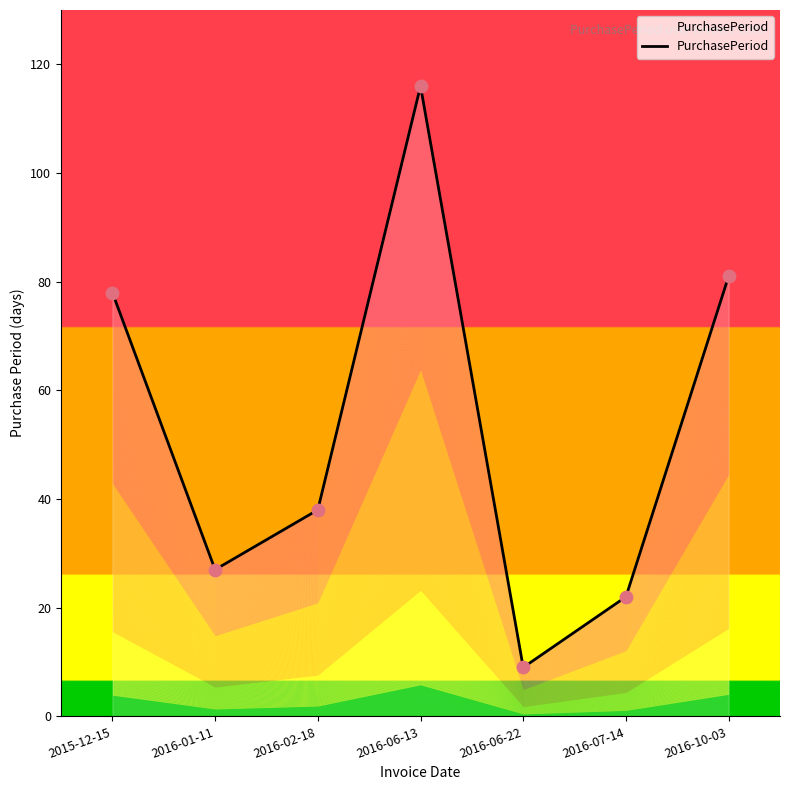

What is the ratio of the value at 2016-10-03 to the value at 2016-01-11?

3.0